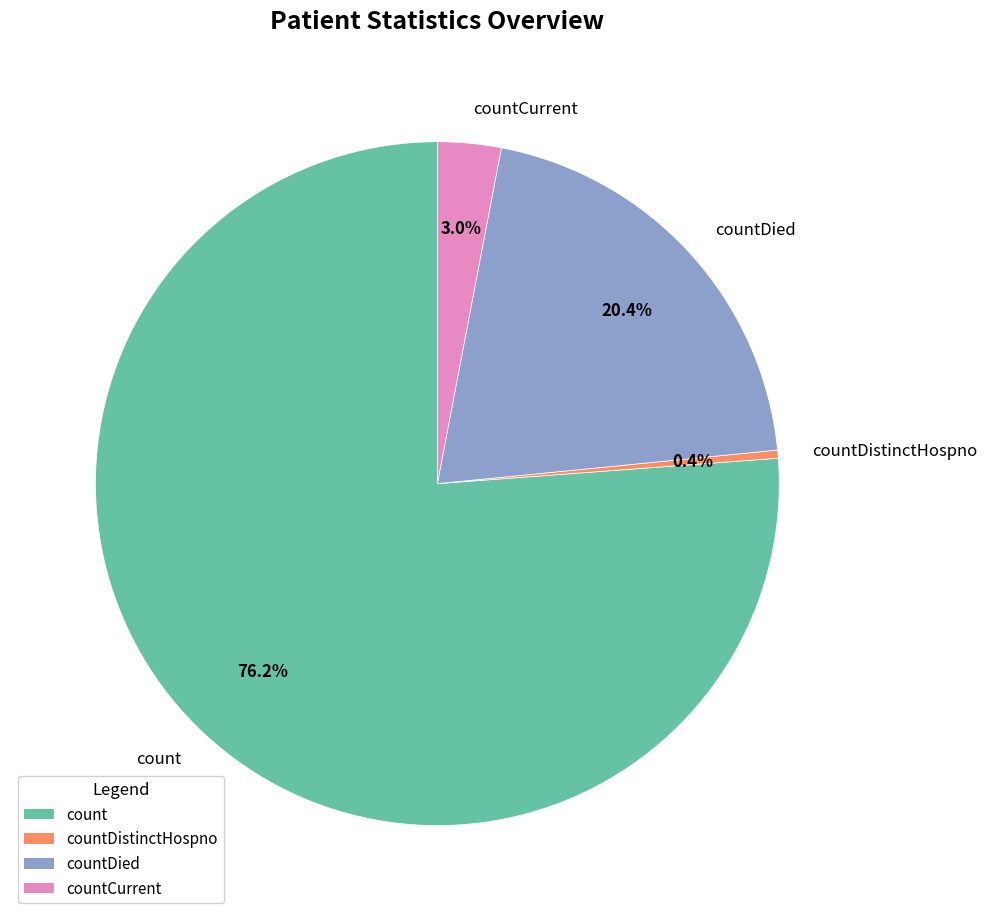

To the nearest percent, what is the average slice percentage?

25%